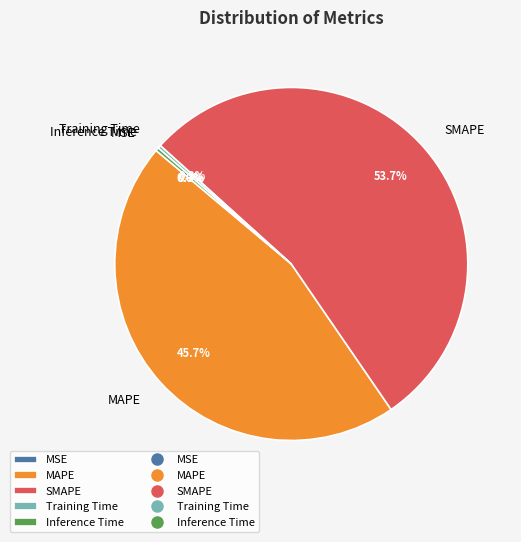

What portion of the pie excludes SMAPE?

46.3%